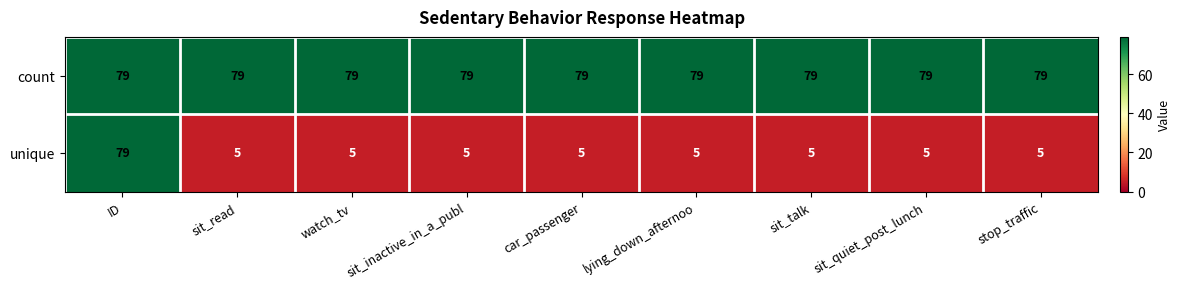

What is the average value of the unique series?

13